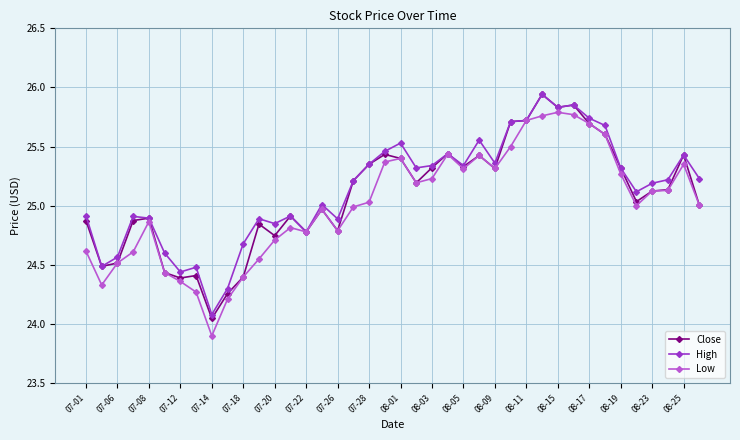

At how many categories does at least one series exceed 24?

40